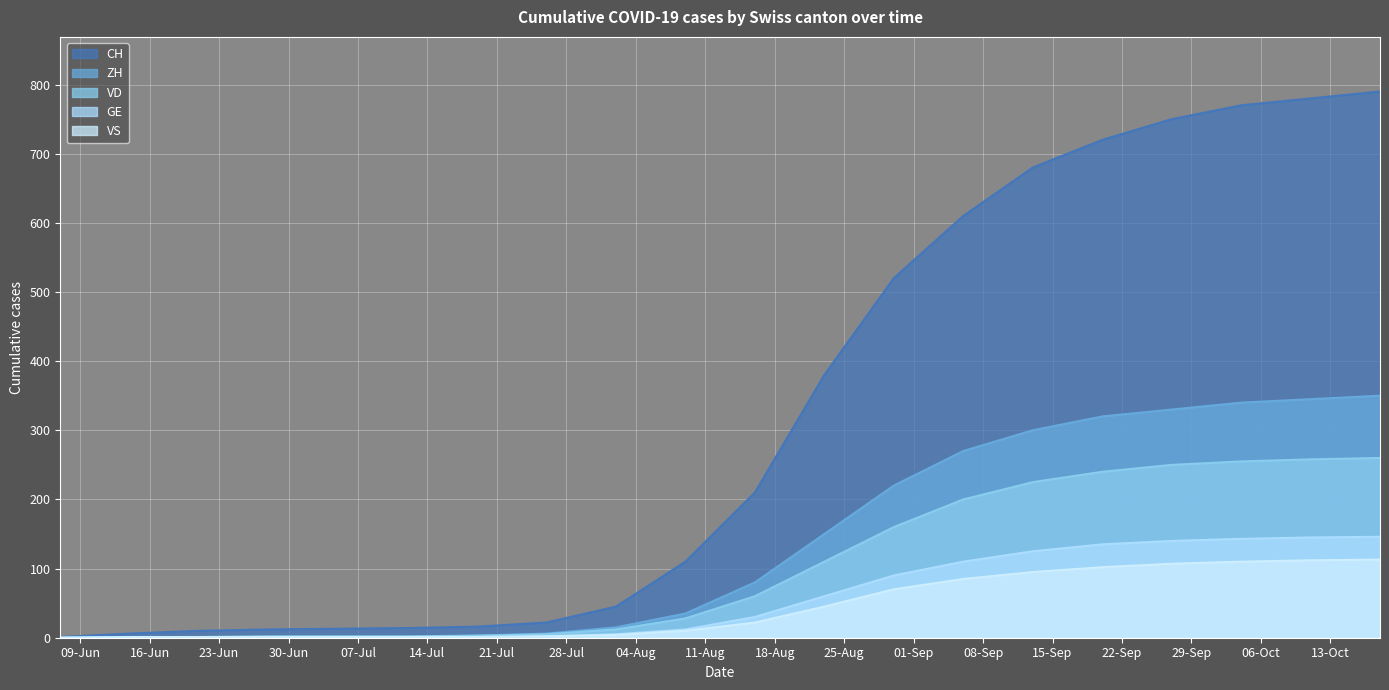

At which label does VS reach its minimum?

2020-06-07